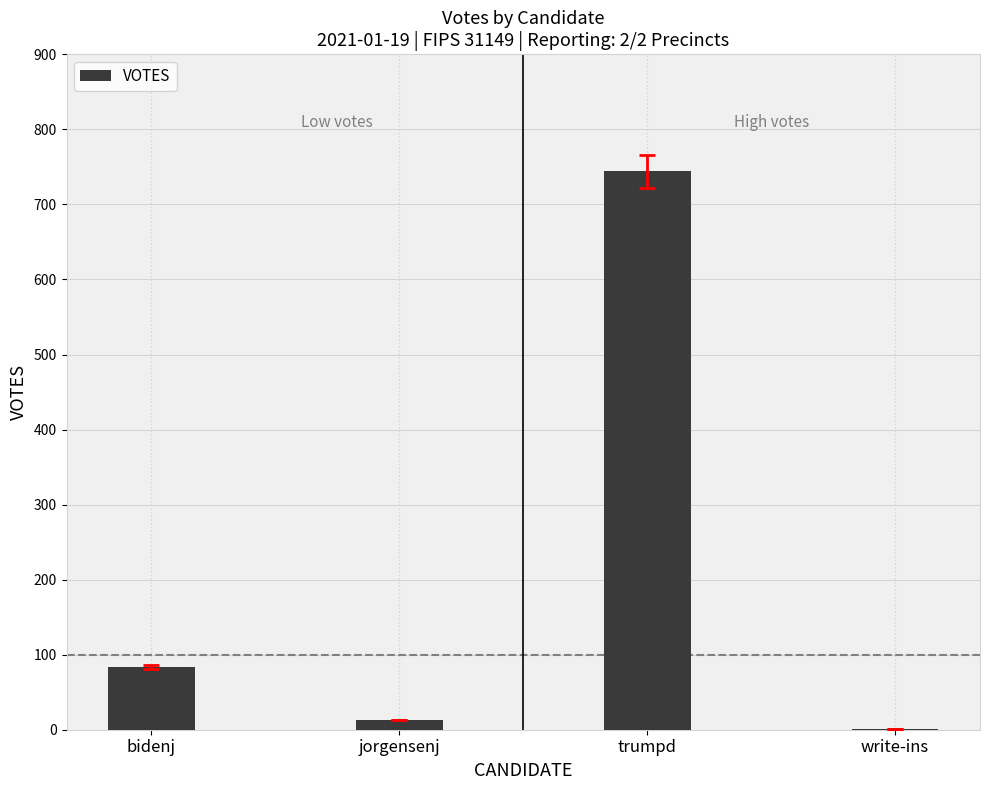

The chart shows a value of 744 at trumpd. True or false?

True